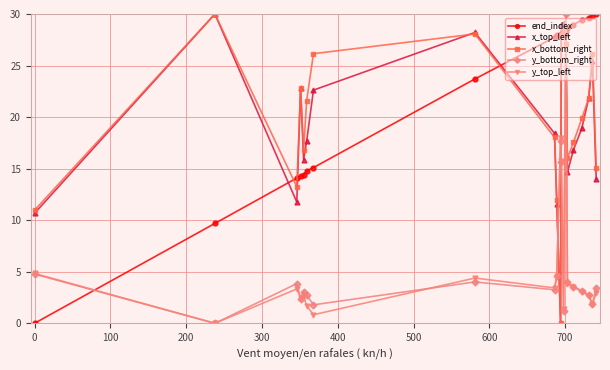

True or false: end_index and y_top_left intersect in this chart.

True